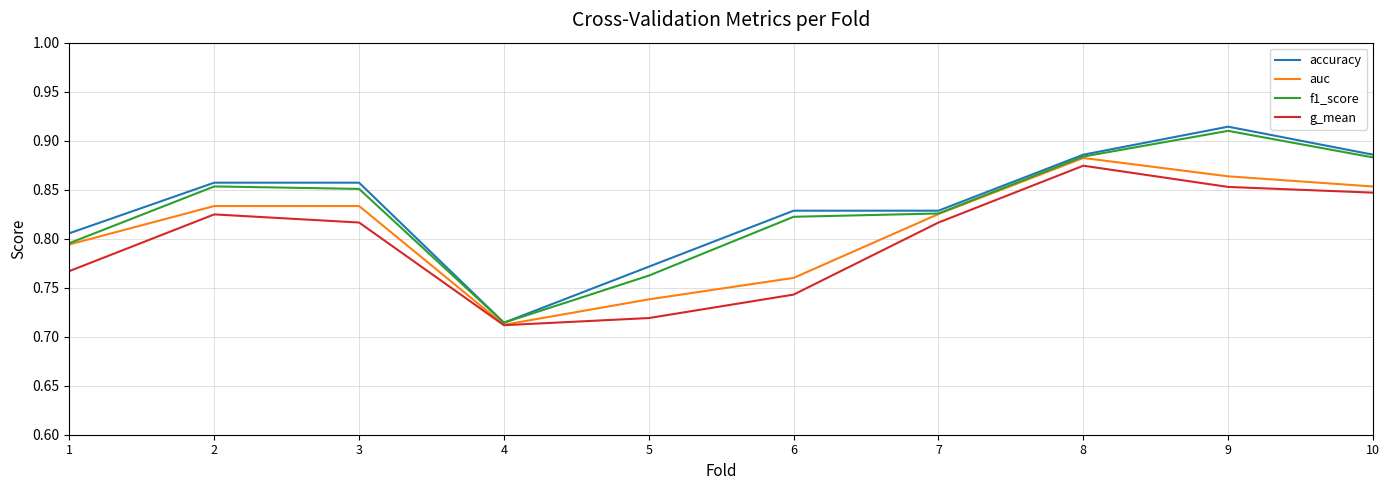

What is the total value across all series at 1?

3.2